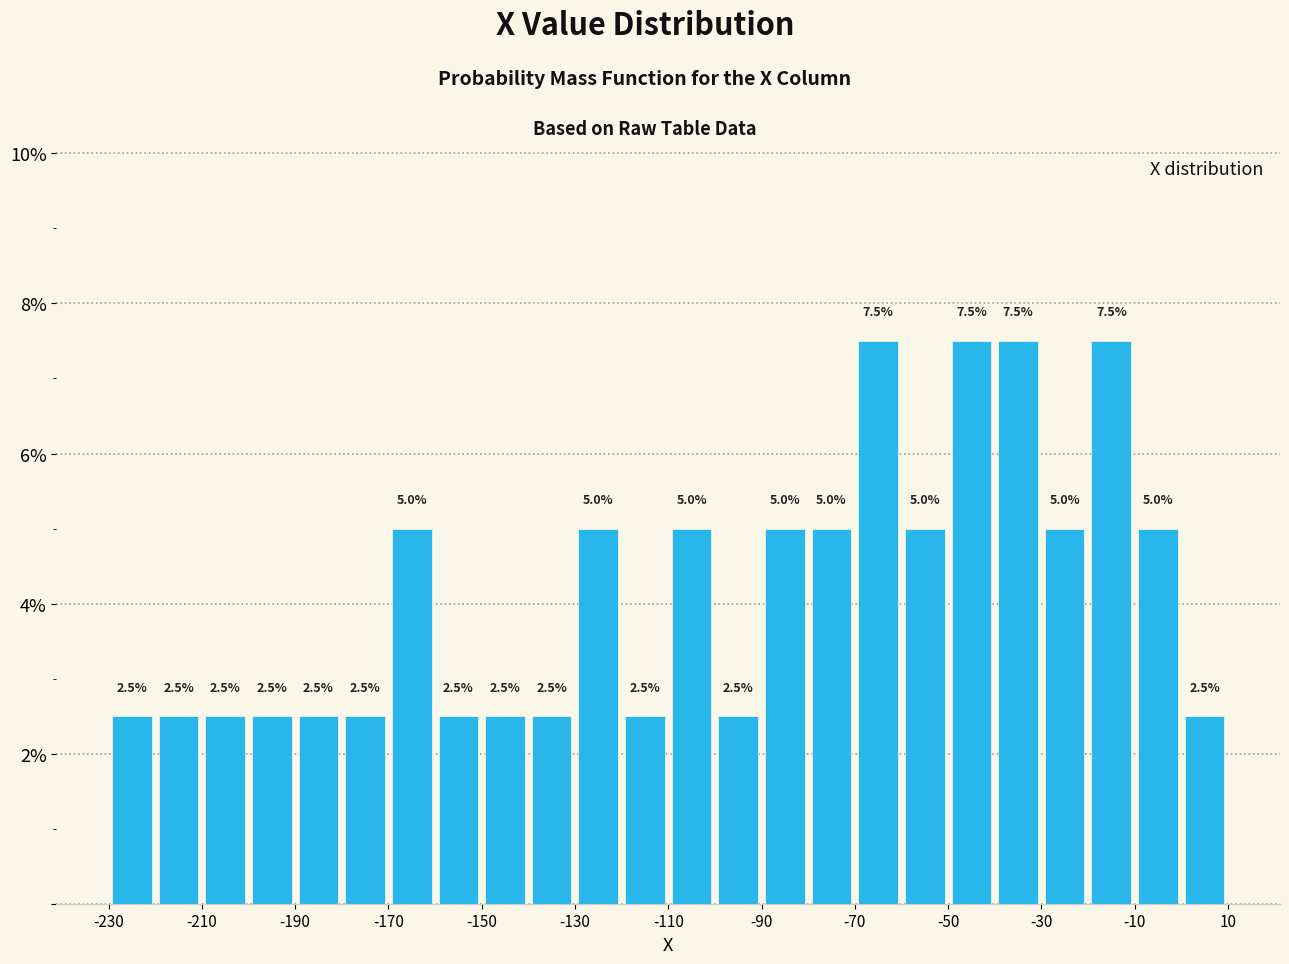

What is the height of the bar covering -50 to -40 on the x-axis?

7.5